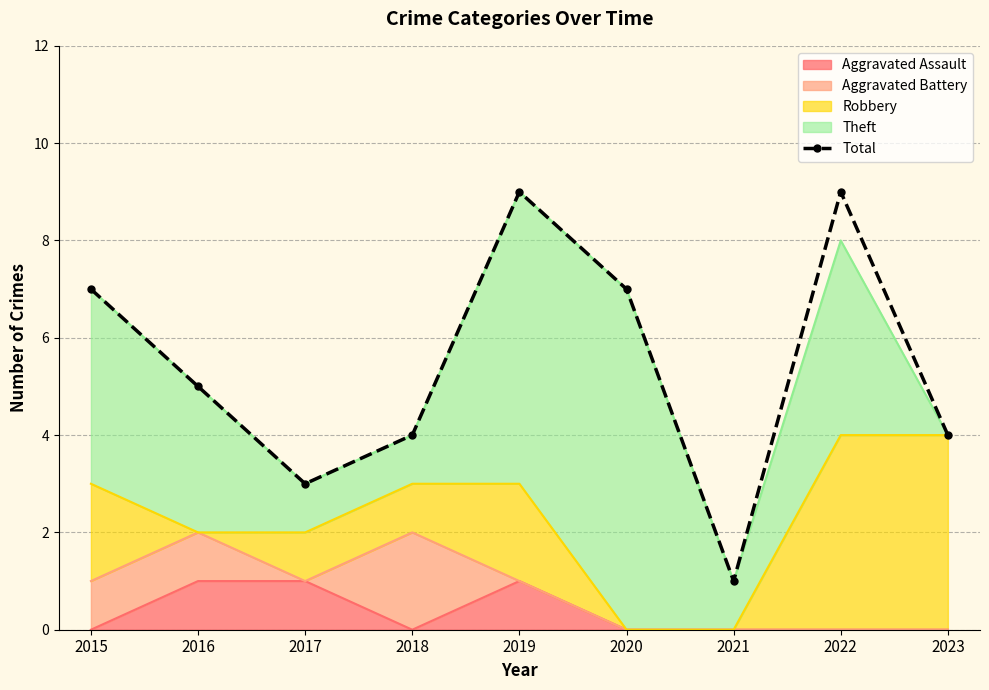

How many data points does each series have?

9